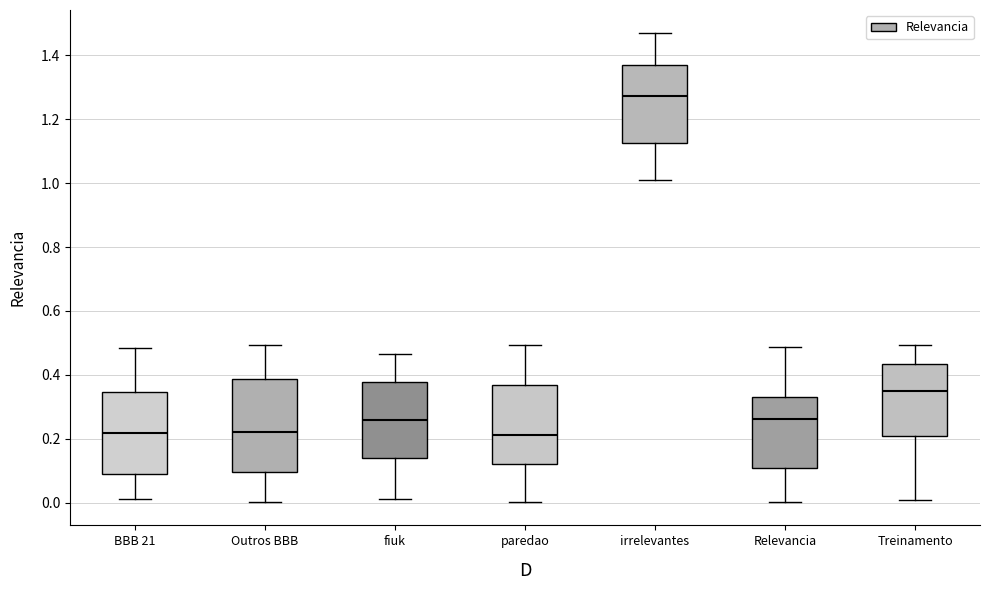

Reading left to right, read every box against the y-axis: the position of its median line, the range the box covers, and the ends of its whiskers. The values are not printed on the chart, so give them approximately, as read against the axis.

BBB 21: median 0.22, box 0.10 to 0.34, whiskers 0.02 to 0.48
Outros BBB: median 0.22, box 0.10 to 0.38, whiskers 0.00 to 0.50
fiuk: median 0.26, box 0.14 to 0.38, whiskers 0.02 to 0.46
paredao: median 0.22, box 0.12 to 0.36, whiskers 0.00 to 0.50
irrelevantes: median 1.28, box 1.12 to 1.36, whiskers 1.00 to 1.46
Relevancia: median 0.26, box 0.10 to 0.32, whiskers 0.00 to 0.48
Treinamento: median 0.34, box 0.20 to 0.44, whiskers 0.00 to 0.50